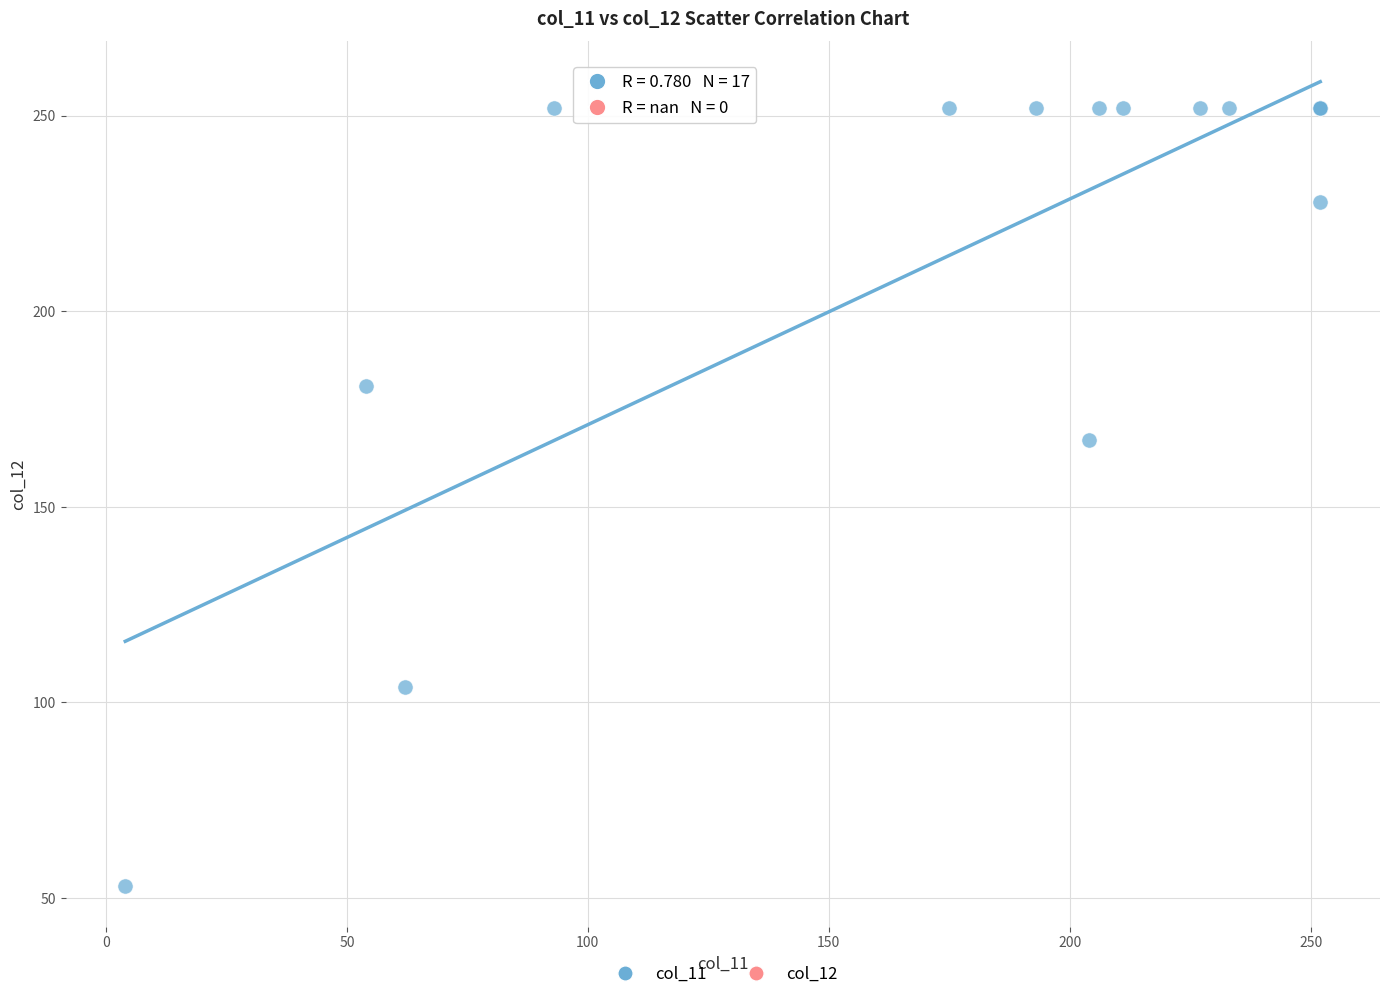

What Y value in the scatter plot is closest to 152?

167